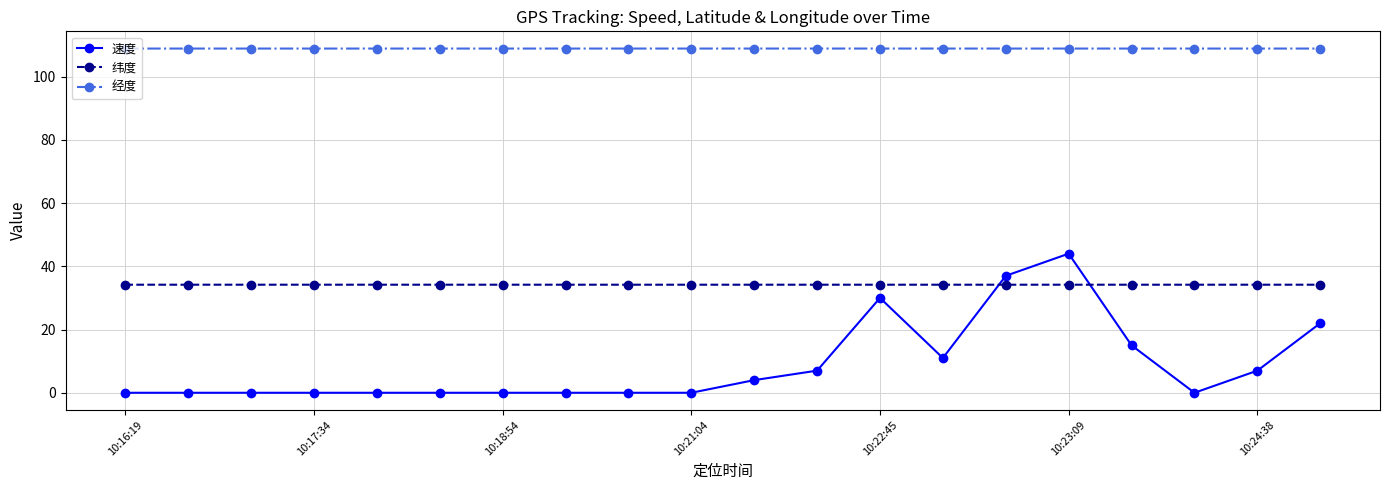

What is the value of the 纬度 point at the 13th from the left?

34.2